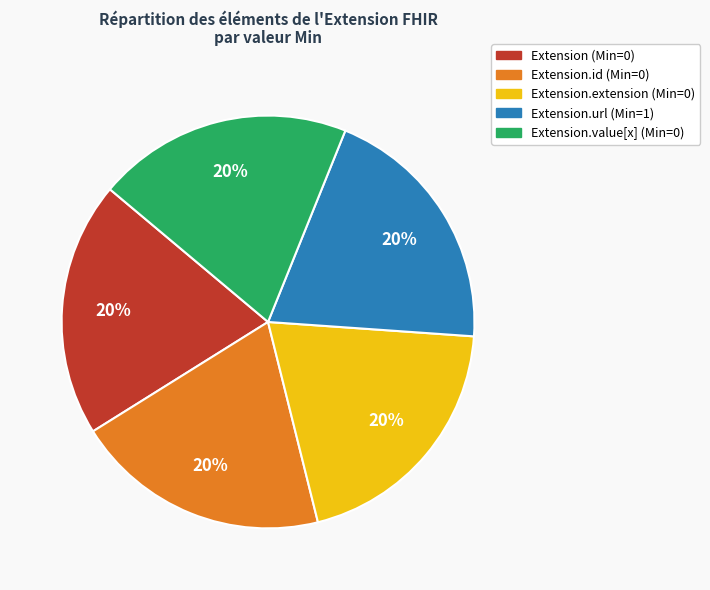

How many slices are in this pie chart?

5